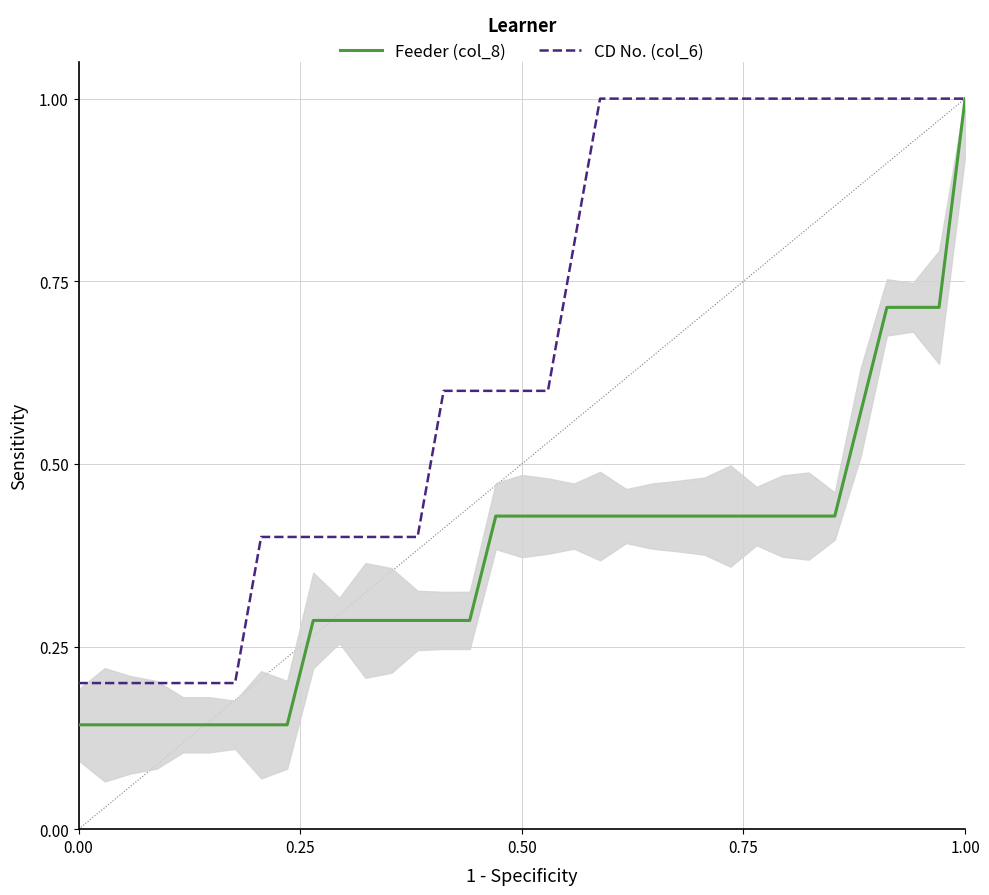

At how many categories does at least one series exceed 0?

35